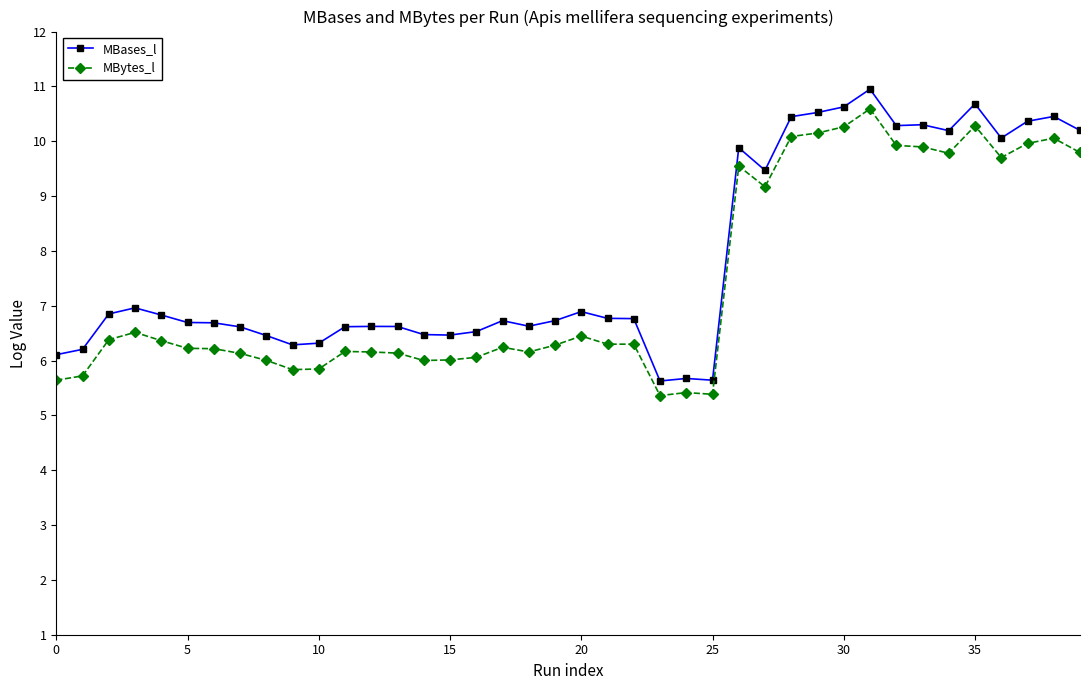

What is the difference between the maximum and minimum values in the MBases_l series?

5.3